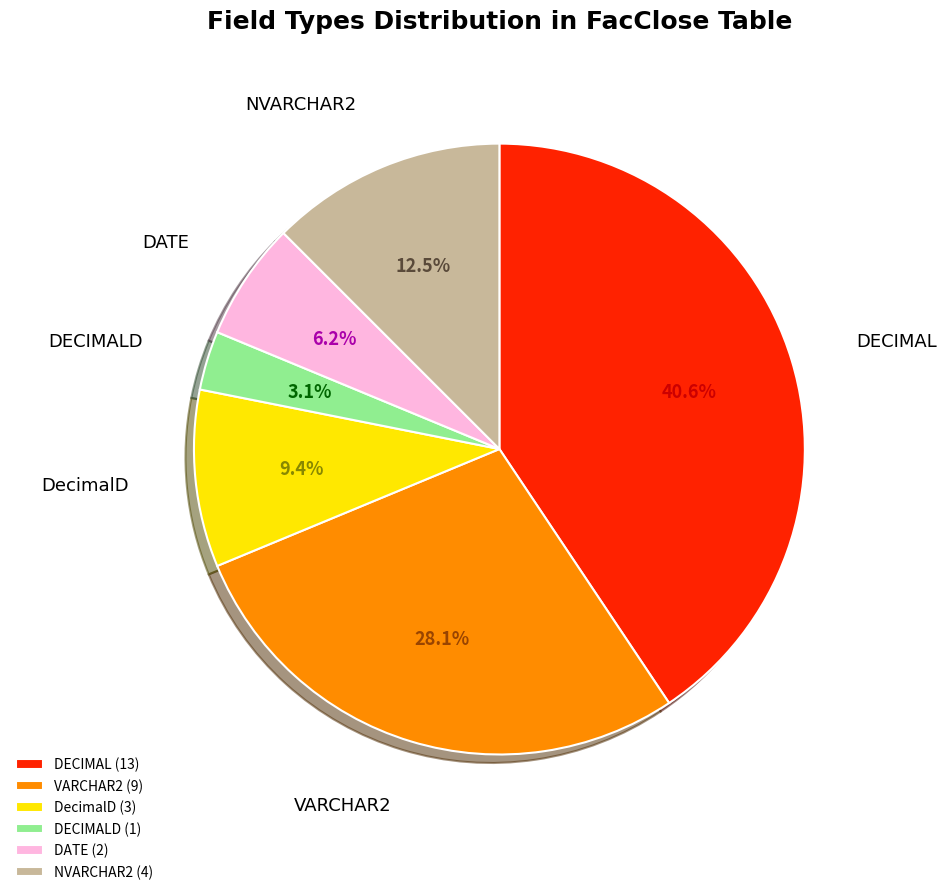

Between DECIMAL (13) and NVARCHAR2 (4), which is larger?

DECIMAL (13)